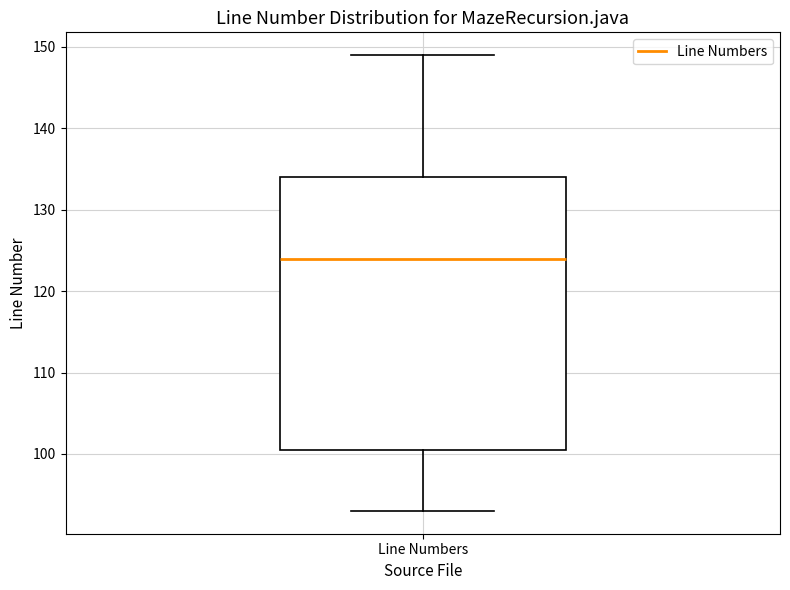

Where is the lower edge of the box for Line Numbers on the y-axis? The values are not printed on the chart, so give them approximately, as read against the axis.

101